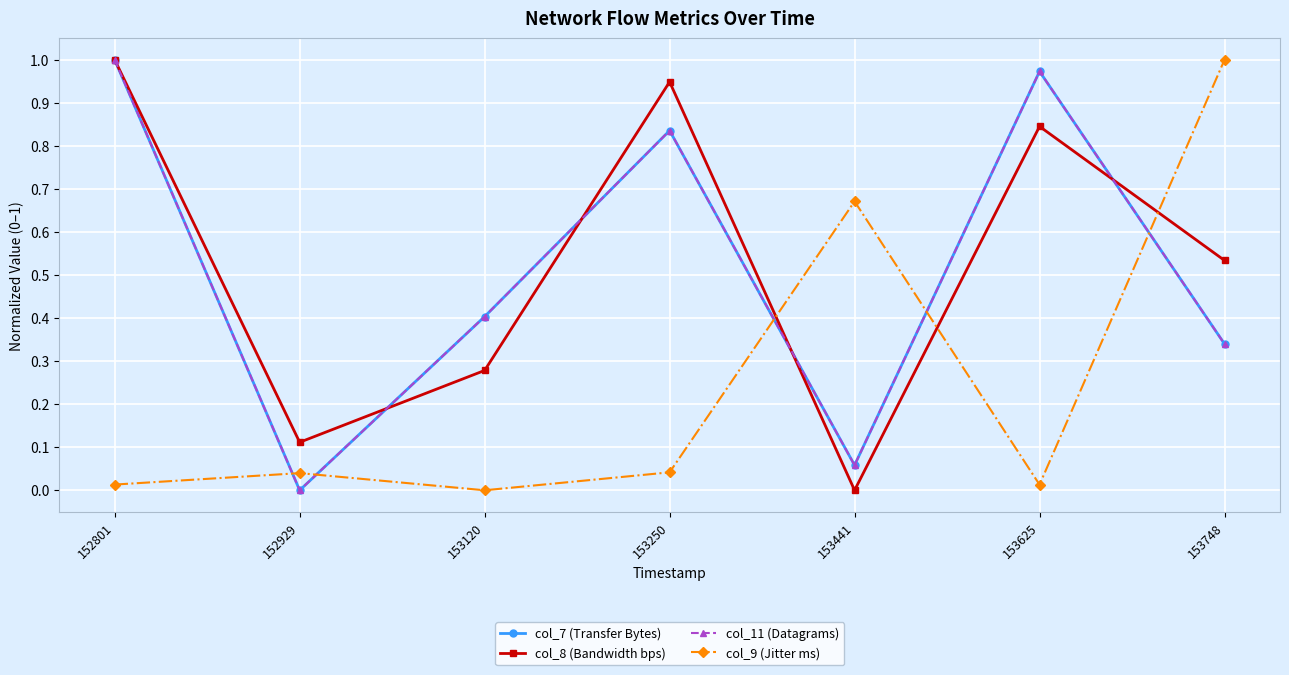

Is this an area chart (filled region under the line)?

No